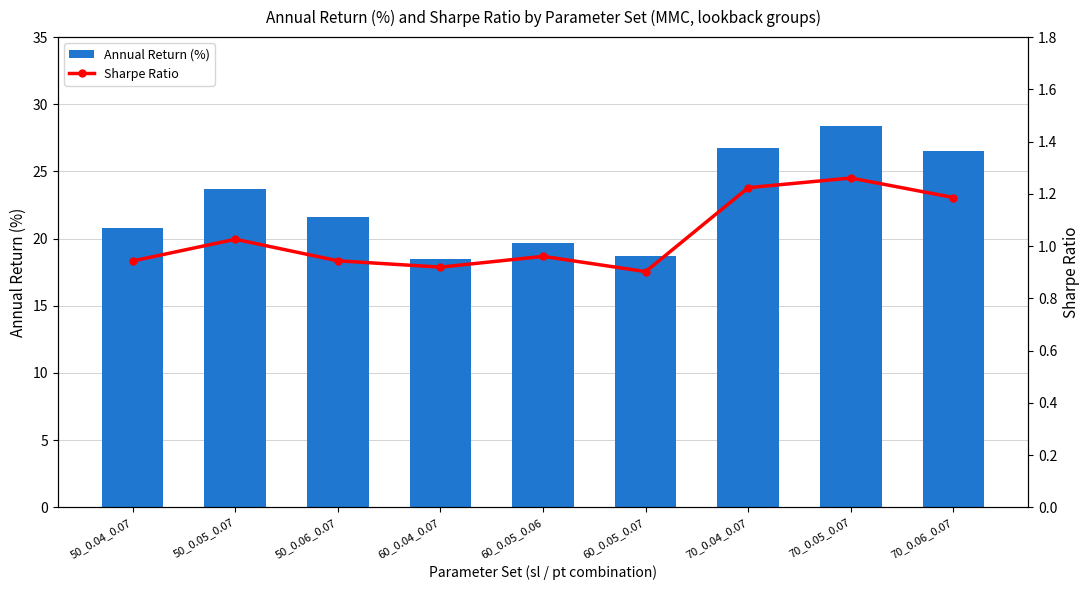

At which category is the sum across all series the highest?

70_0.05_0.07